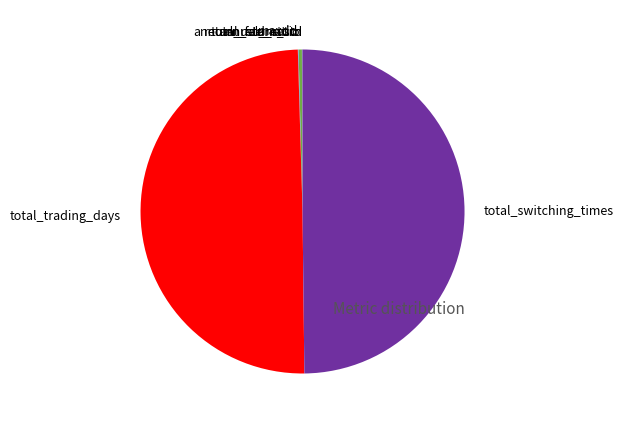

Is it true that total_trading_days is 50% of the pie?

True